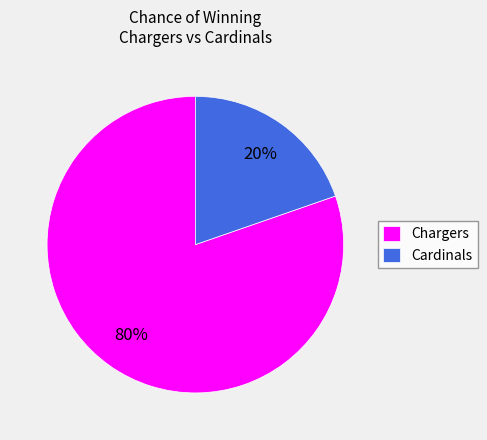

Which category accounts for the majority?

Chargers